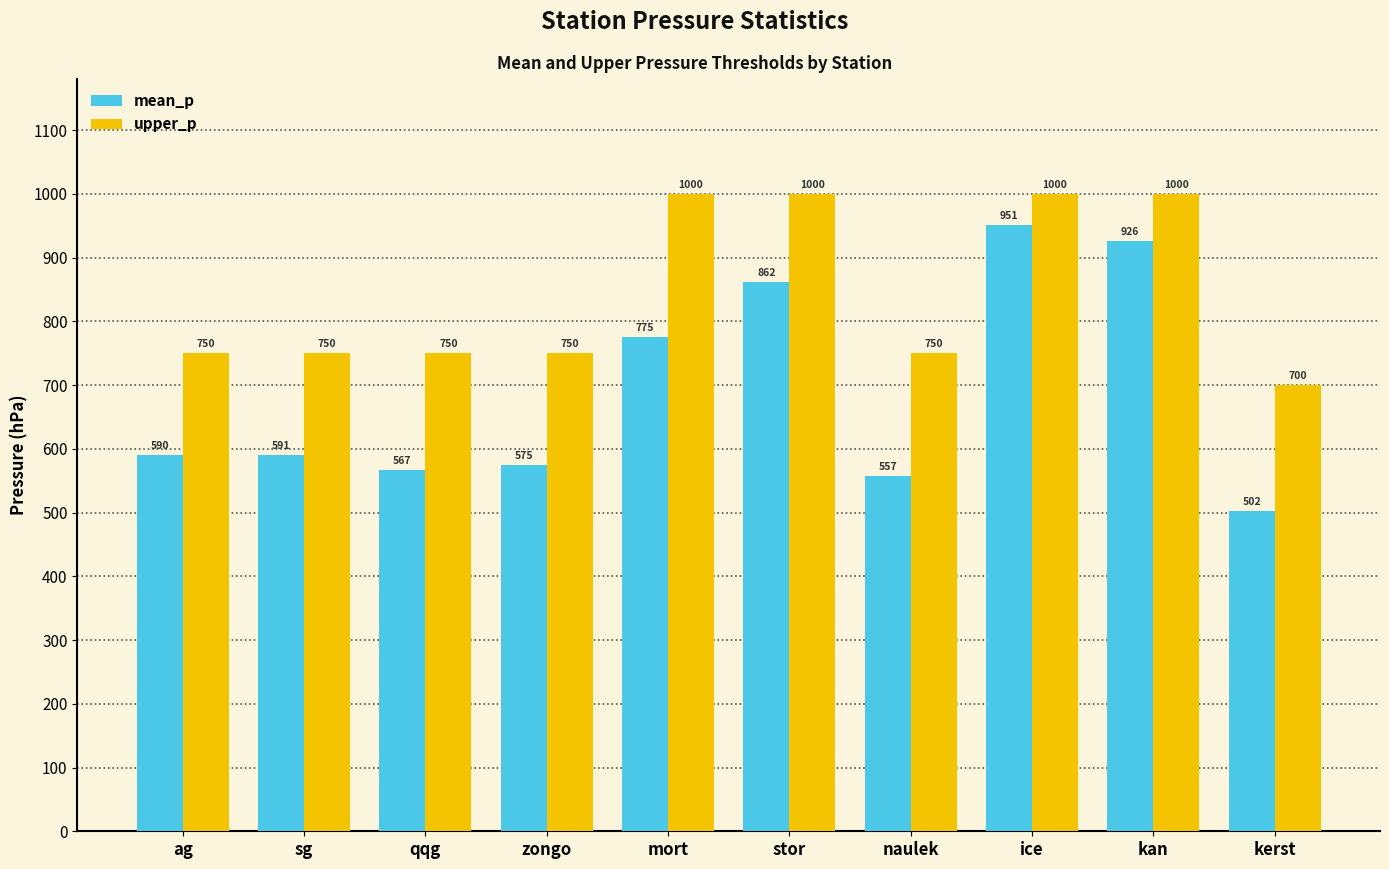

Which category has the lowest value across all series?

kerst